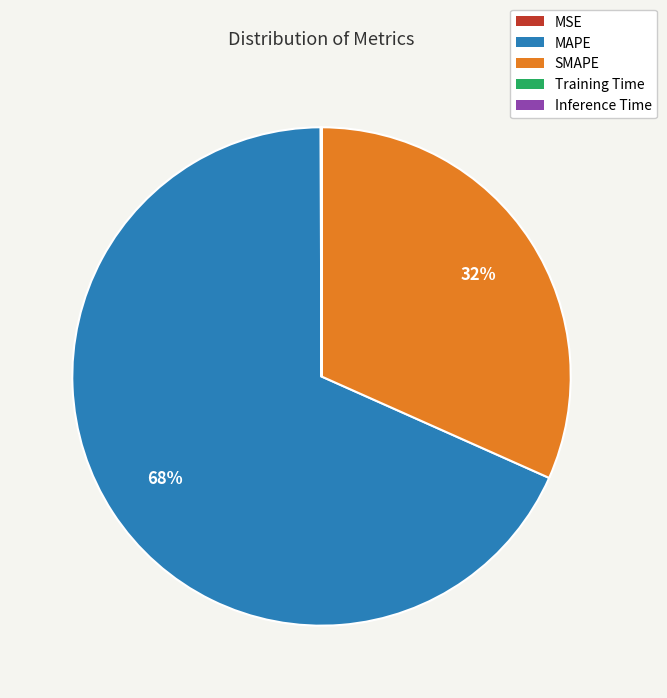

Which slice is the largest?

MAPE